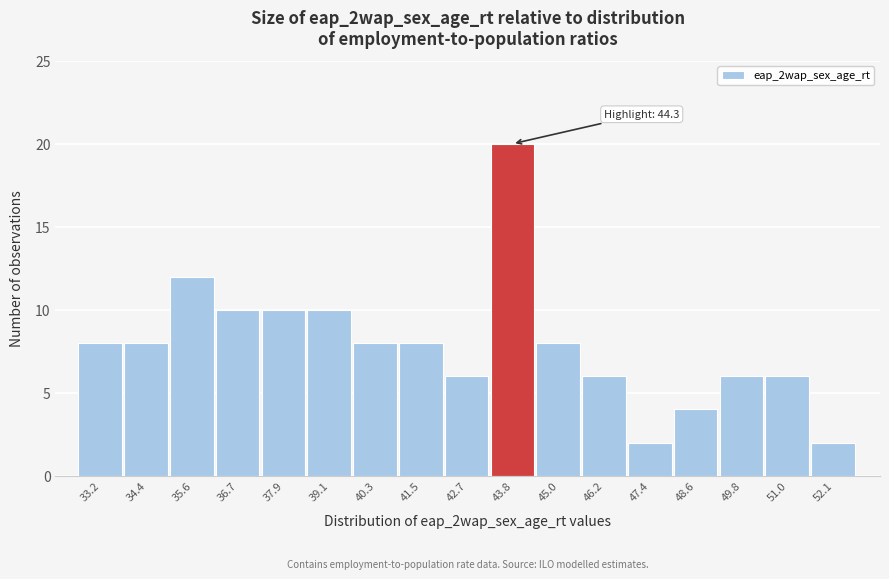

Over which range of the x-axis is the bar tallest?

43.2 to 44.4